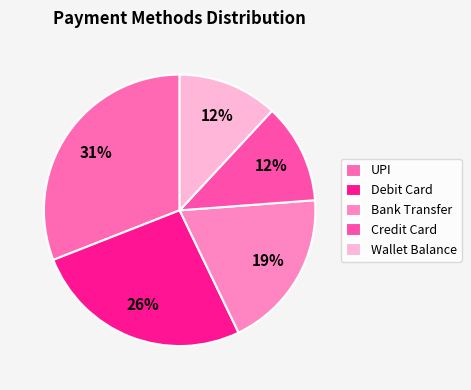

What is the ratio of the value at Credit Card to the value at Wallet Balance?

1.0